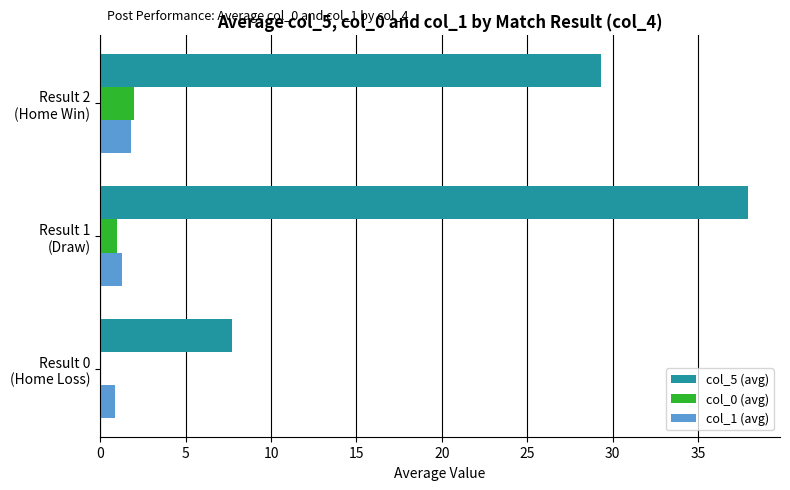

What is the average value of the col_5 (avg) series?

25.0